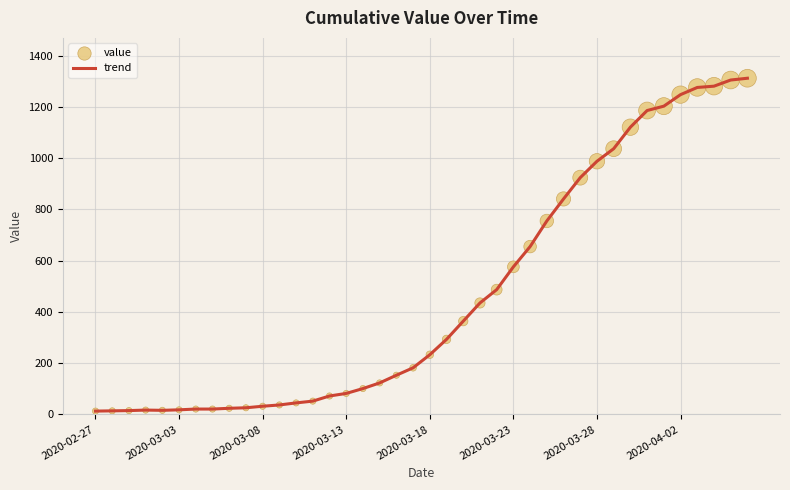

What is the difference between the maximum and minimum values?

1299